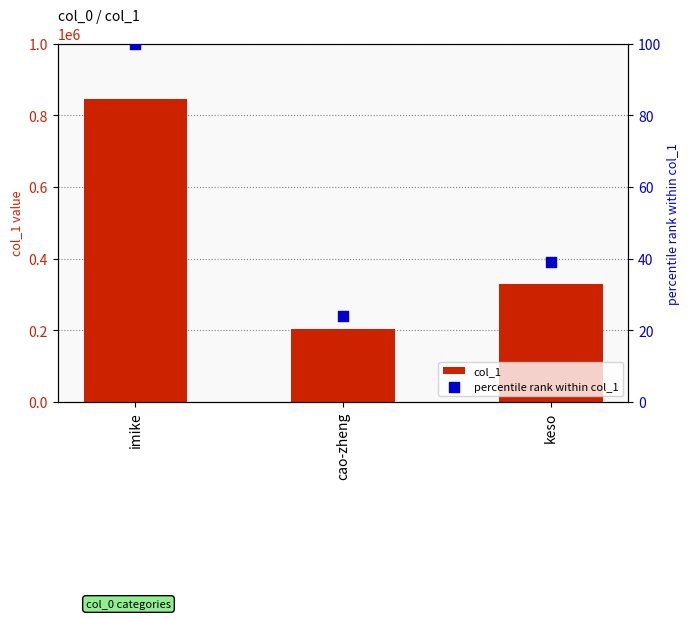

Which series has the widest spread of Y values?

col_1